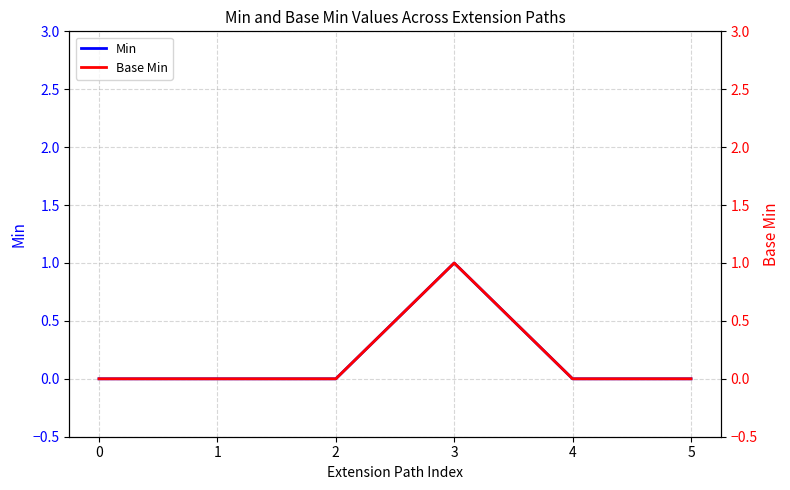

True or false: Min has a value of 0 at 5.

True